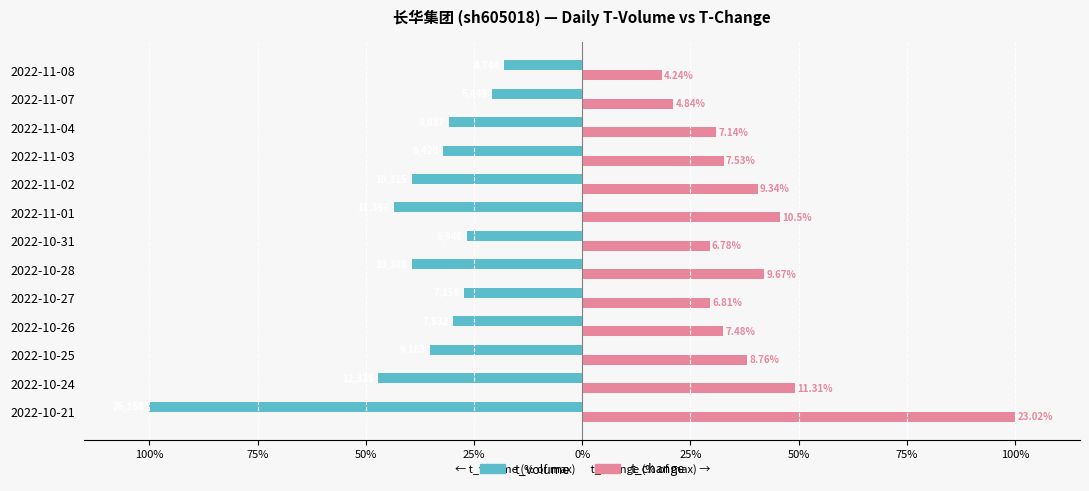

What is the lowest value of the t_change series?

18.4